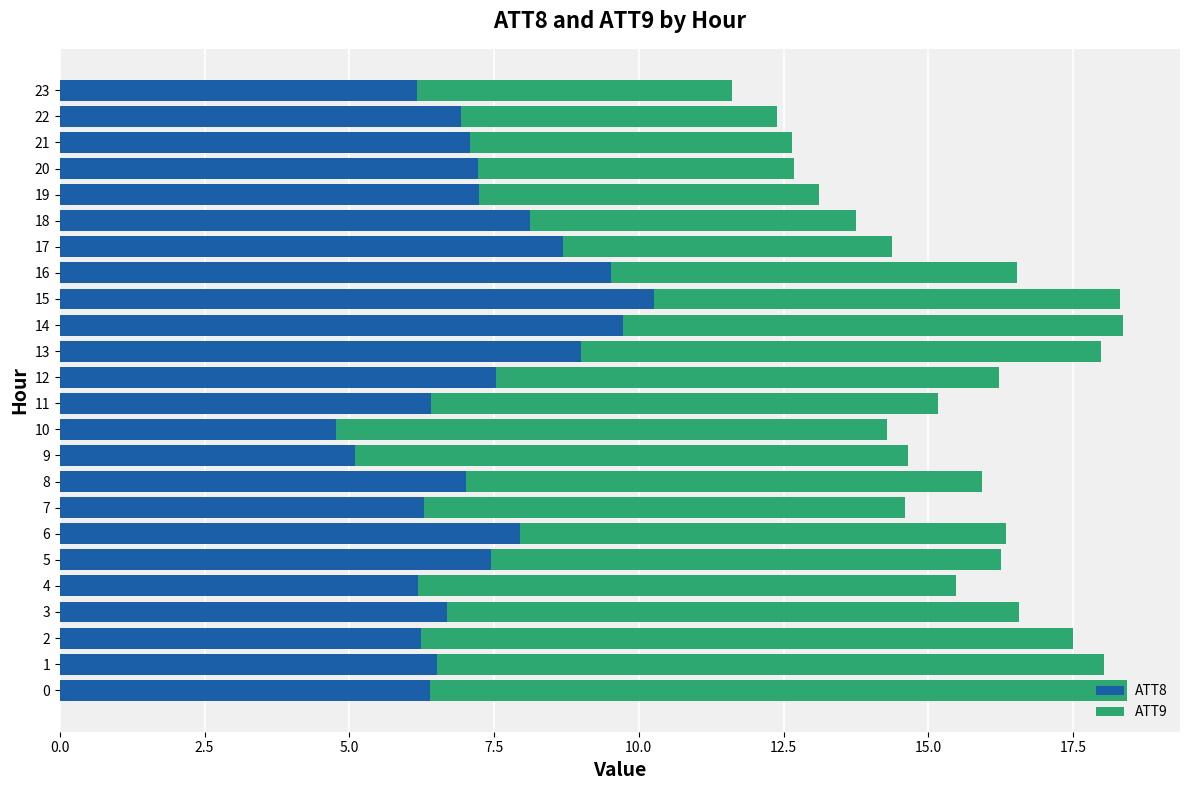

The value of ATT8 at 1 is 6.5. True or false?

True